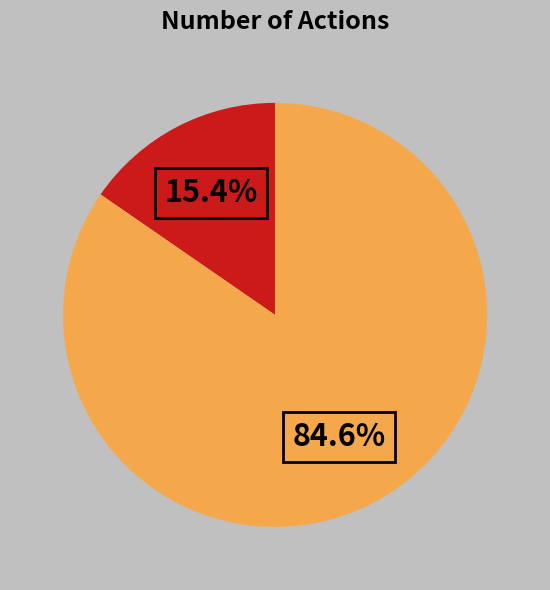

Does any single category account for the majority?

Yes